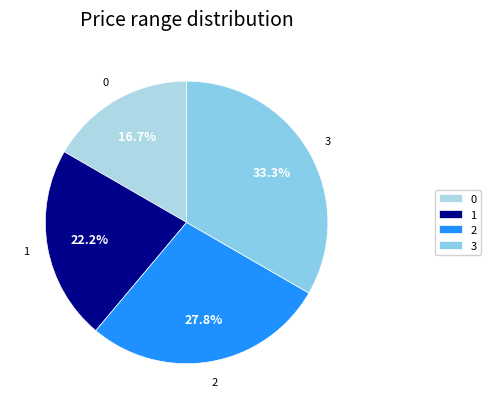

Between 3 and 1, which is larger?

3